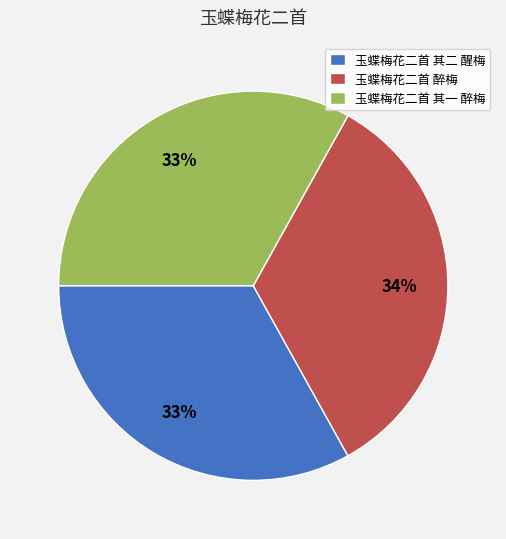

To the nearest percent, what percentage of the pie is 玉蝶梅花二首 醉梅?

34%